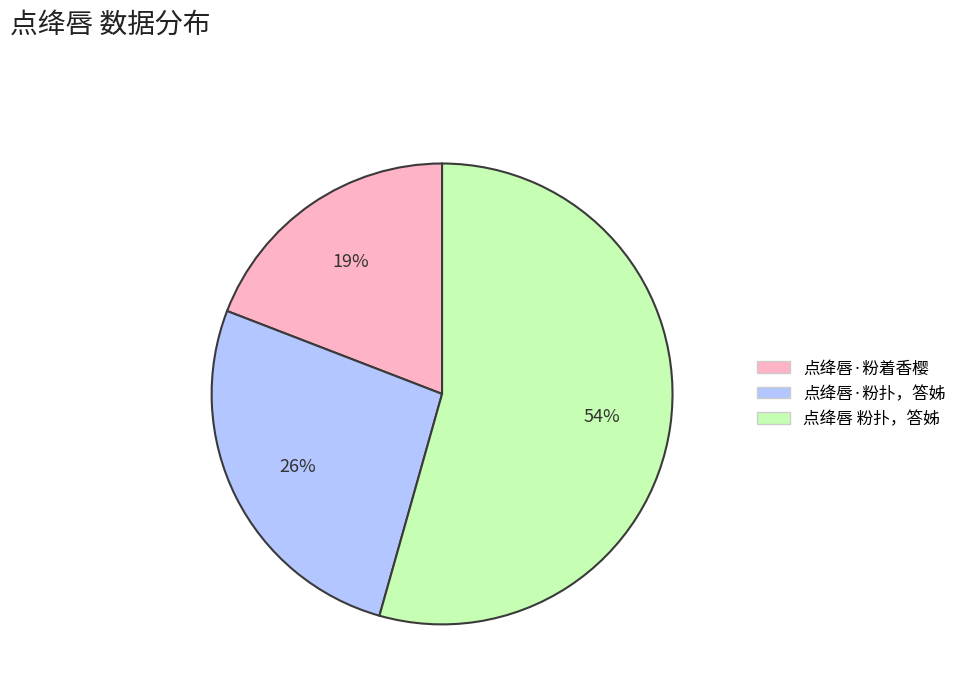

Do 点绛唇 粉扑，答姊 and 点绛唇·粉扑，答姊 together represent more than half of the pie?

Yes